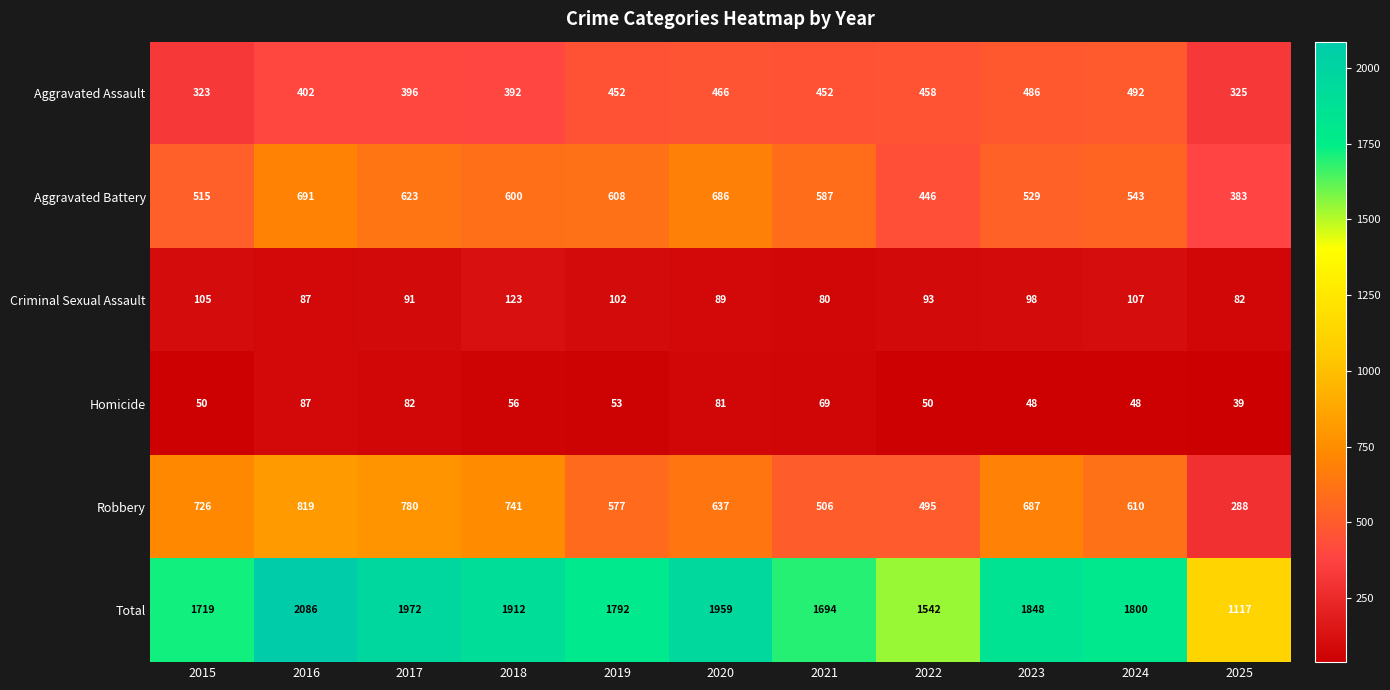

What is the average value of the Robbery series?

624